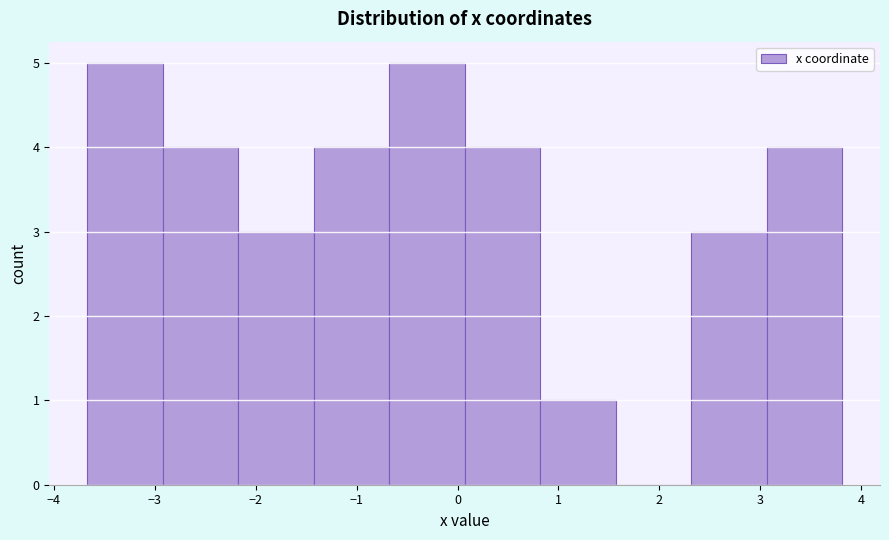

How tall is the bar that spans 3.1 to 3.8 on the x-axis? Neither the bar edges nor the heights are printed on the chart, so give them approximately, as read against the axes.

4